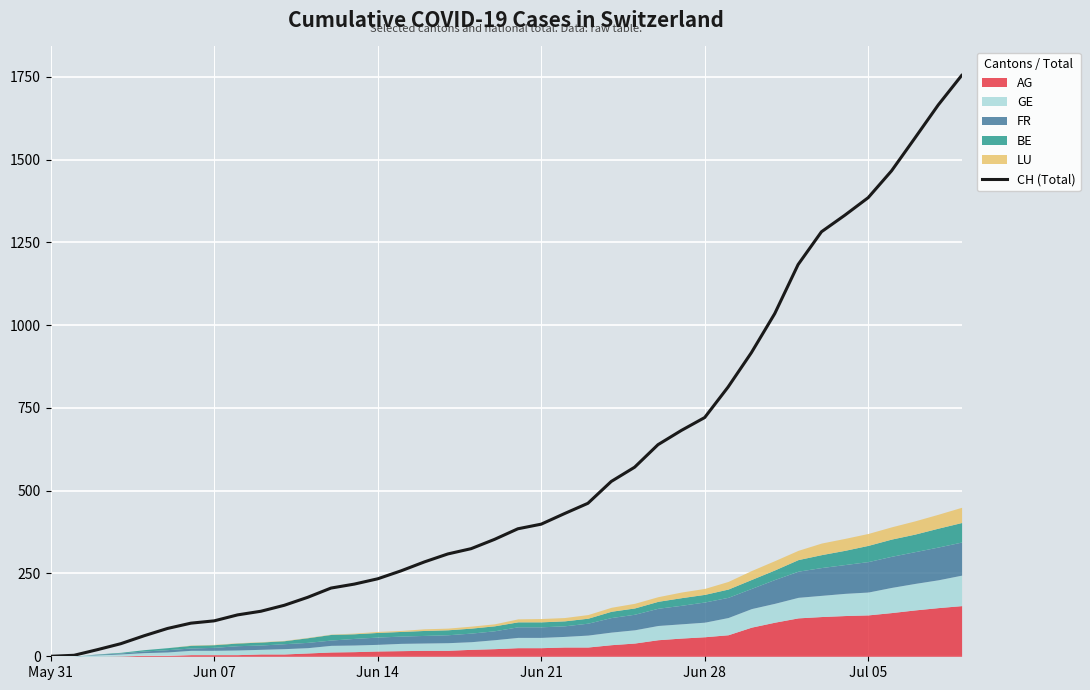

What is the highest value of the CH (Total) series?

1754